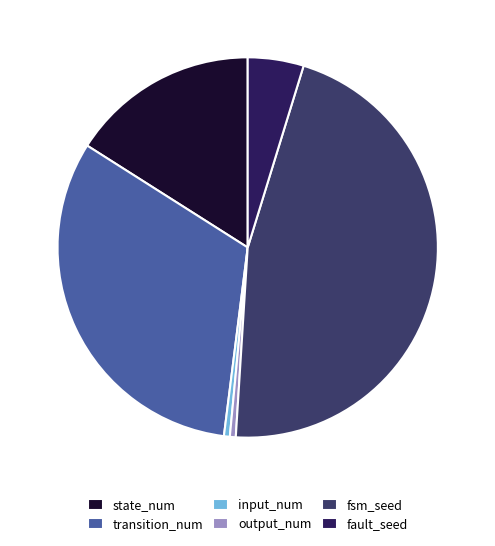

Does transition_num account for over 50% of the chart?

No